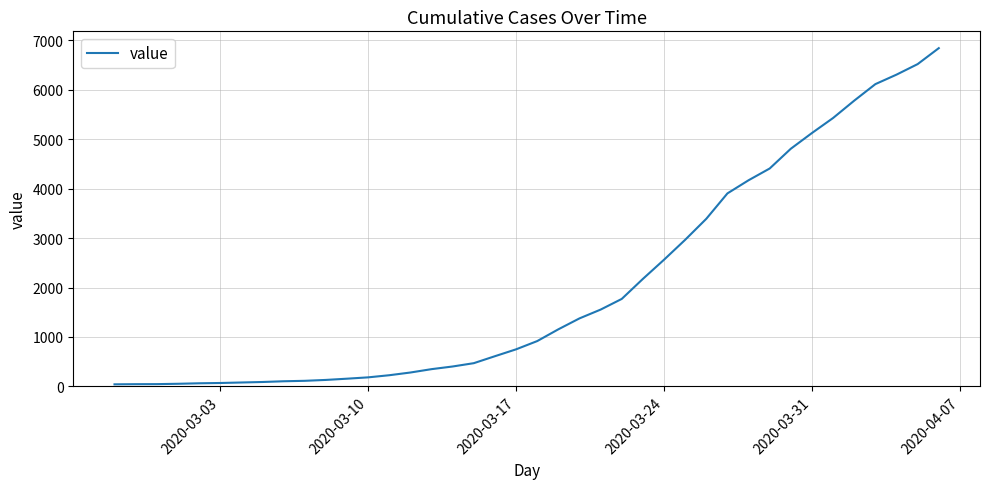

What is the maximum value shown in the chart?

6843